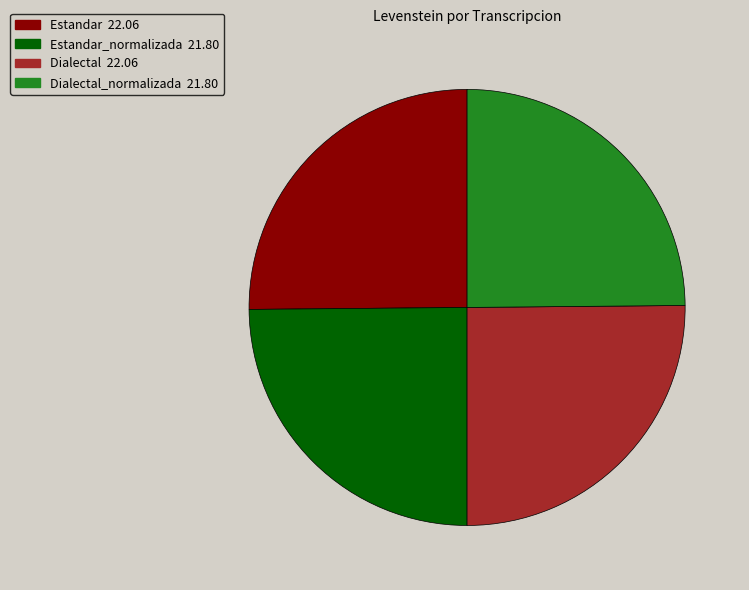

Does any single category account for the majority?

No